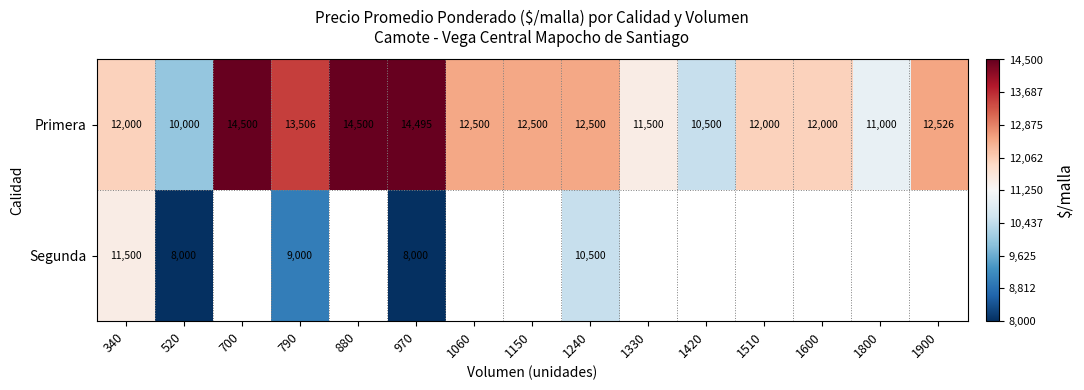

Count the number of categories in the chart.

15